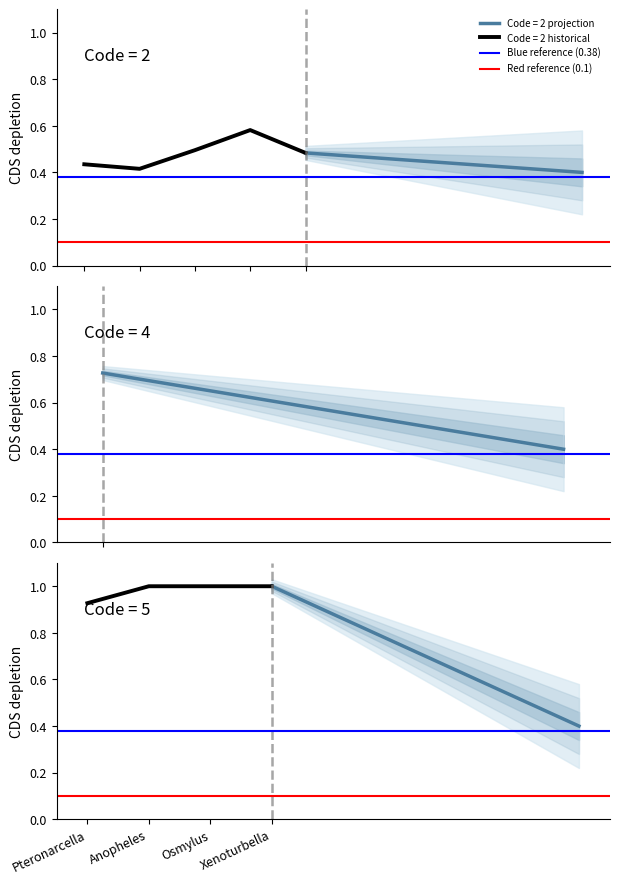

What is the approximate value of Red reference (0.1) at Pteronarcella?

0.1